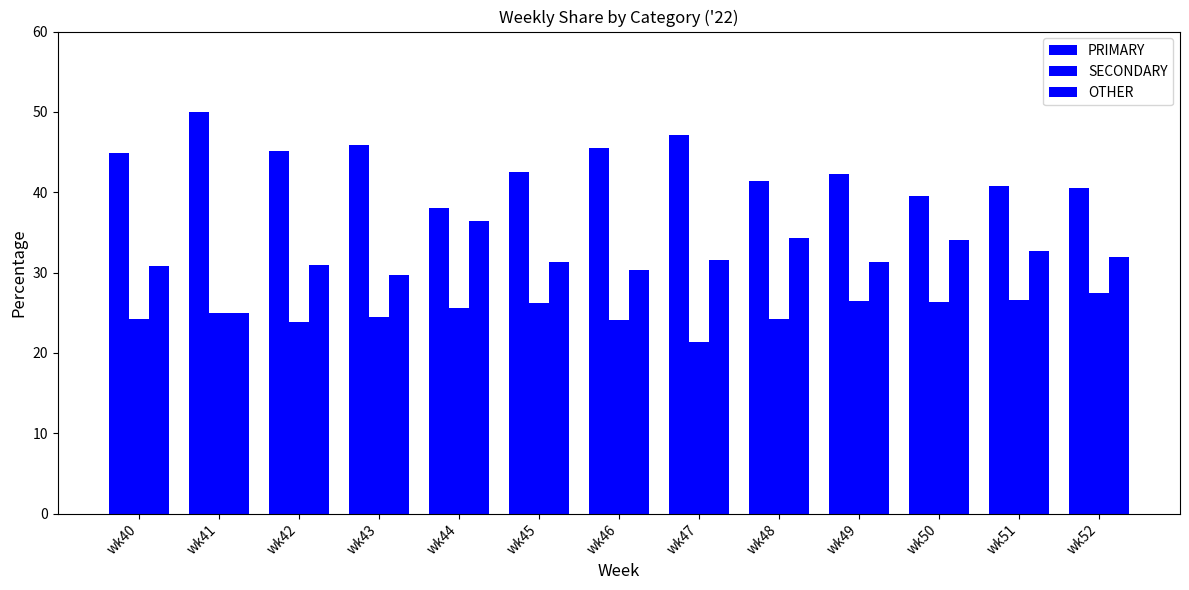

Reading right to left, extract all data points from this chart.

PRIMARY: wk52=40.5	wk51=40.8	wk50=39.5	wk49=42.2	wk48=41.4	wk47=47.1	wk46=45.5	wk45=42.5	wk44=38.0	wk43=45.8	wk42=45.2	wk41=50.0	wk40=44.9
SECONDARY: wk52=27.5	wk51=26.5	wk50=26.4	wk49=26.4	wk48=24.2	wk47=21.4	wk46=24.1	wk45=26.2	wk44=25.6	wk43=24.5	wk42=23.9	wk41=25.0	wk40=24.2
OTHER: wk52=31.9	wk51=32.7	wk50=34.1	wk49=31.3	wk48=34.3	wk47=31.5	wk46=30.4	wk45=31.4	wk44=36.4	wk43=29.7	wk42=31.0	wk41=25.0	wk40=30.9